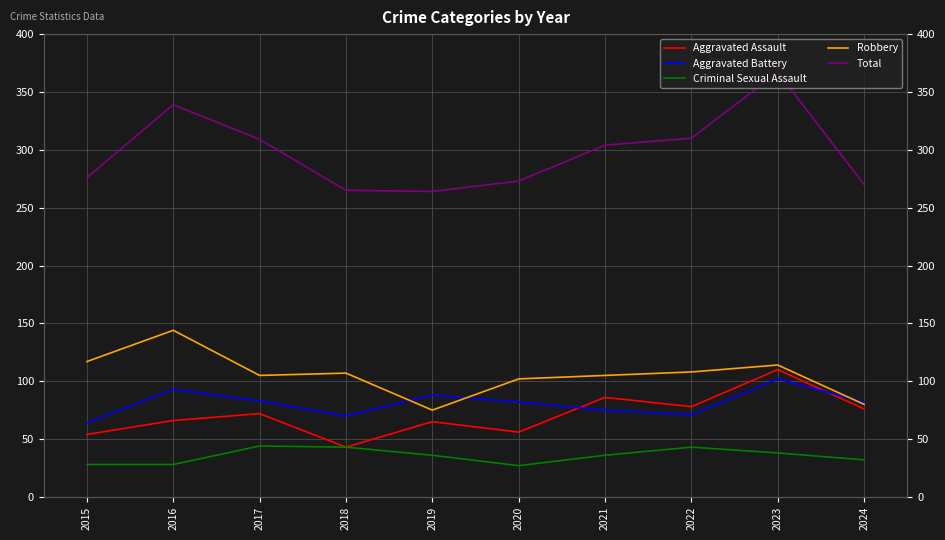

How many data points does each series have?

10